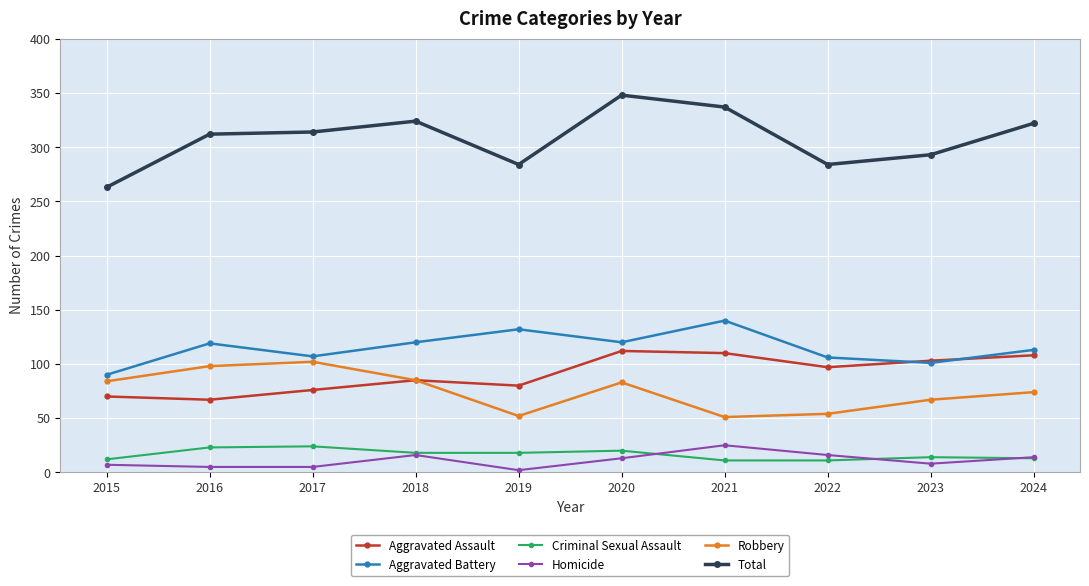

What is the sum of the Total values at 2019 and 2023?

577